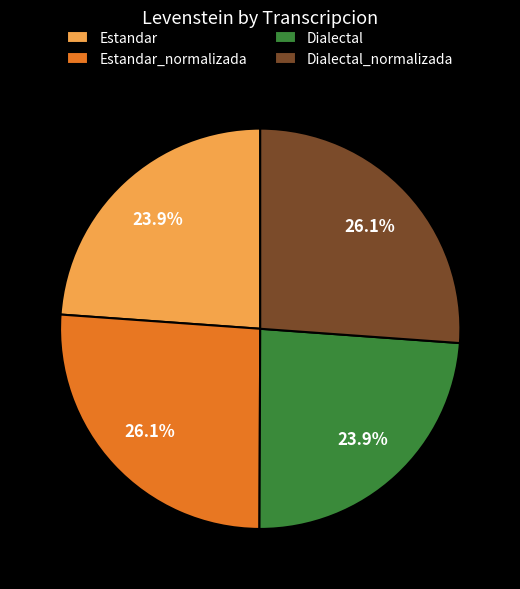

Which has a higher value, Dialectal or Estandar_normalizada?

Estandar_normalizada